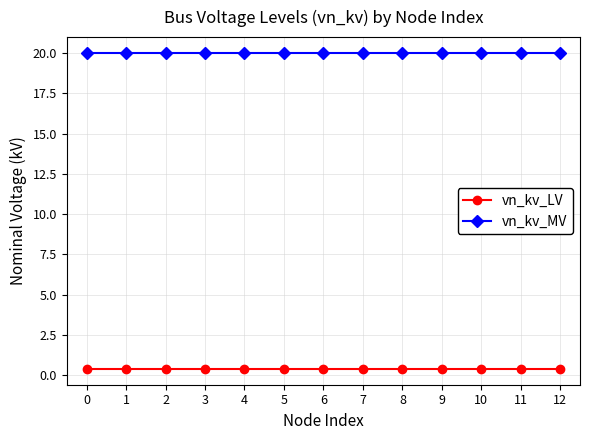

What is the total value across all series at 5?

20.4